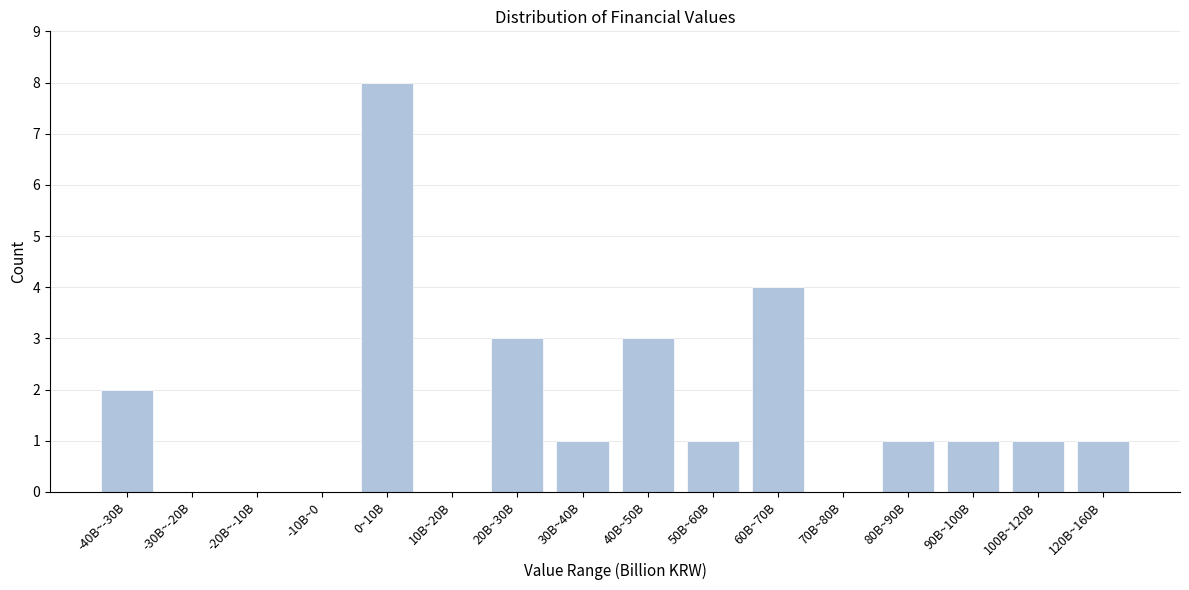

Reading left to right, what are all the values shown in this chart?

-40B~-30B=2	-30B~-20B=0	-20B~-10B=0	-10B~0=0	0~10B=8	10B~20B=0	20B~30B=3	30B~40B=1	40B~50B=3	50B~60B=1	60B~70B=4	70B~80B=0	80B~90B=1	90B~100B=1	100B~120B=1	120B~160B=1